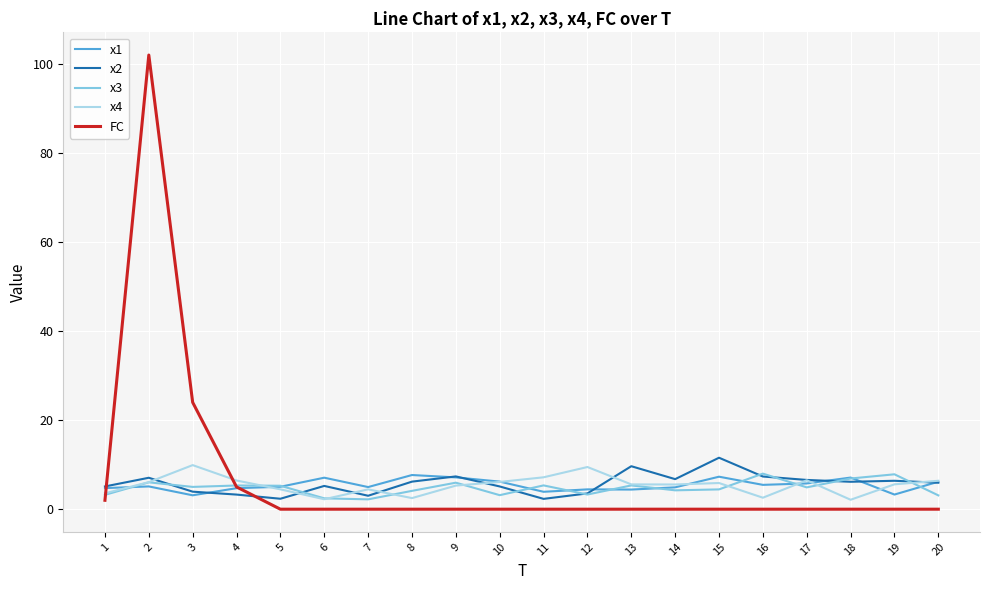

What is the total value across all series at 8?

20.5